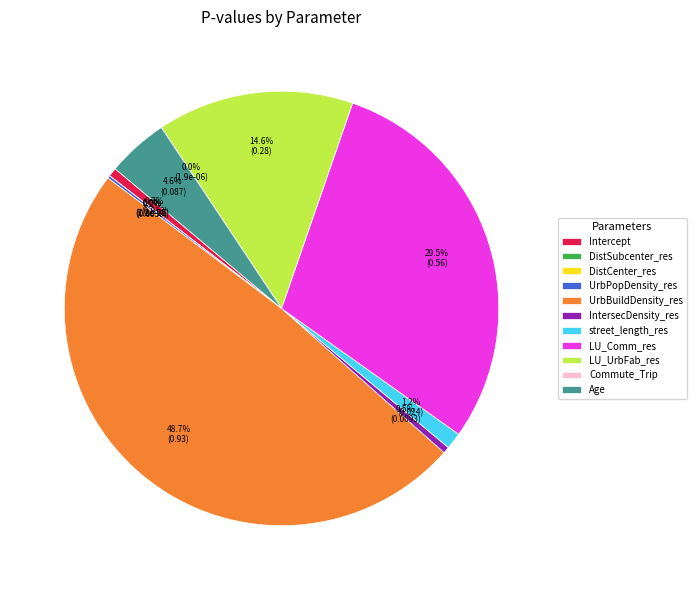

Does any single category account for the majority?

No